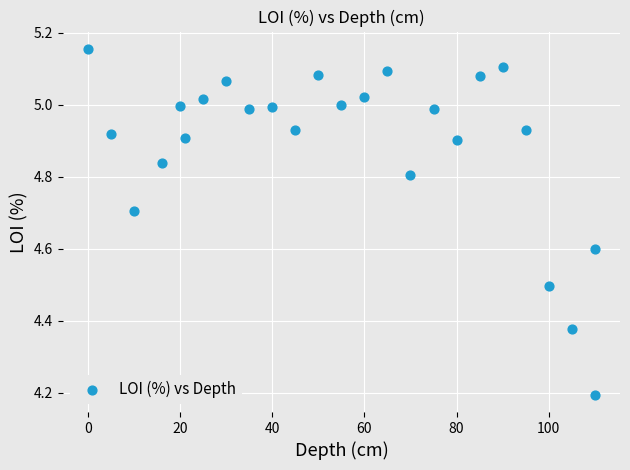

What Y value in the scatter plot is closest to 4?

4.2